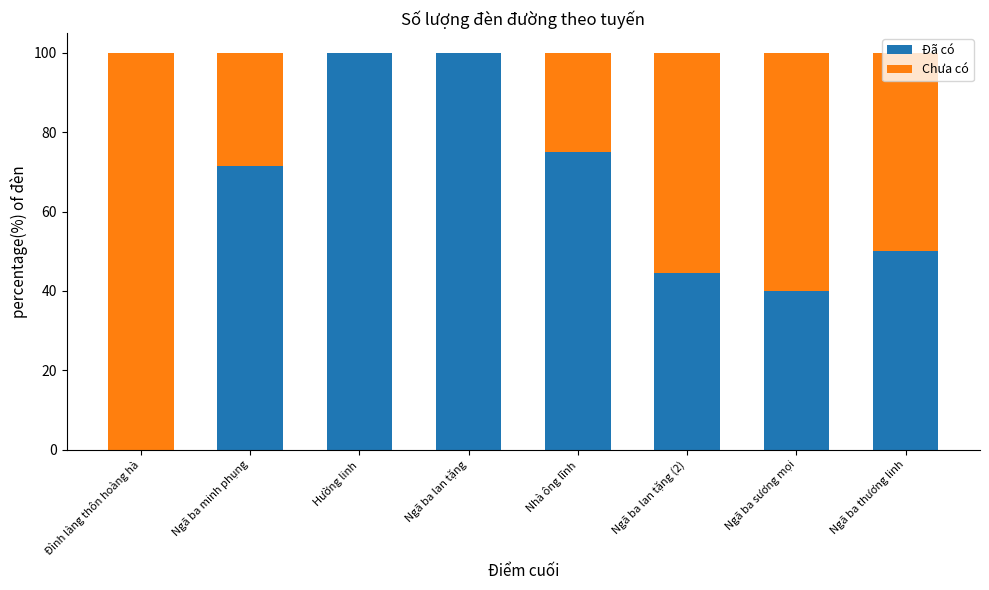

Is it true that Đã có equals 21.4 at Ngã ba sương mọi?

False